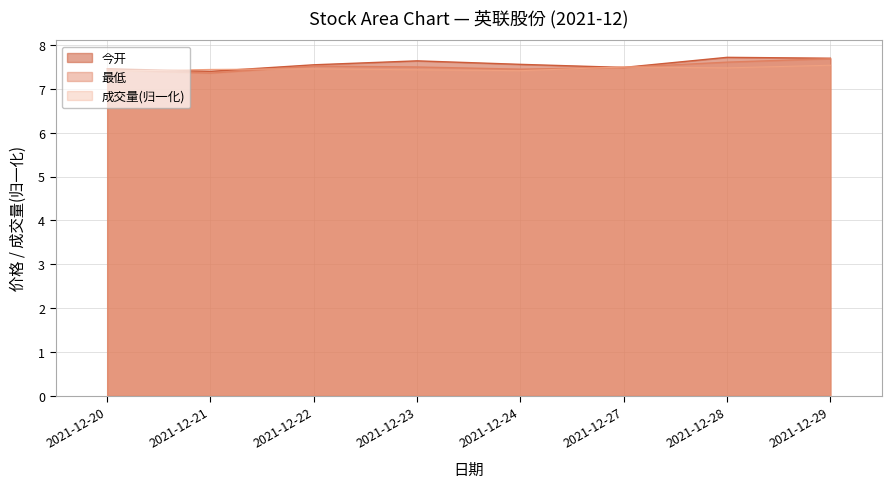

True or false: 成交量 has a value of 7.4 at 2021-12-21.

True